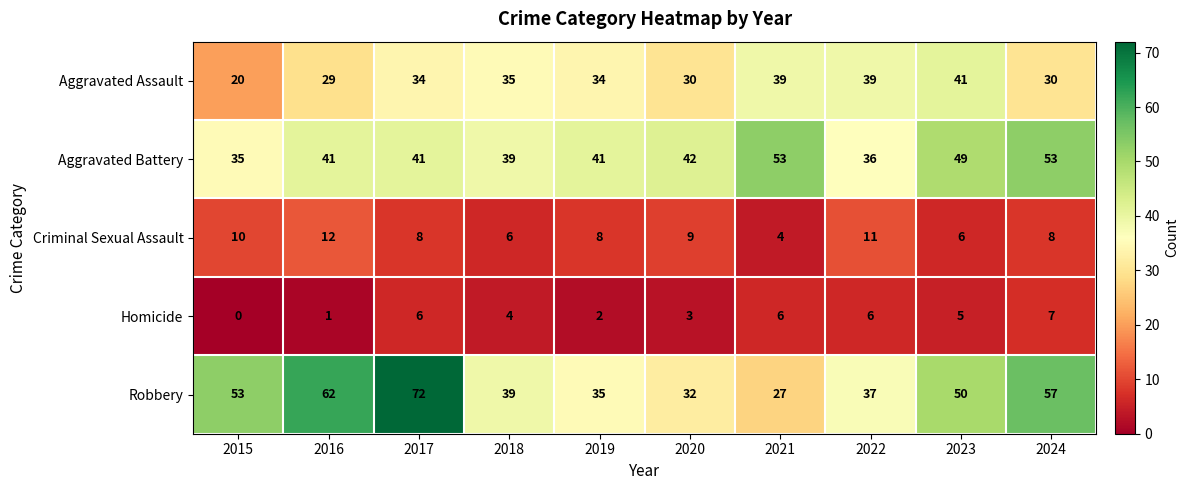

Rank the series at 2017 from highest to lowest value.

Robbery, Aggravated Battery, Aggravated Assault, Criminal Sexual Assault, Homicide